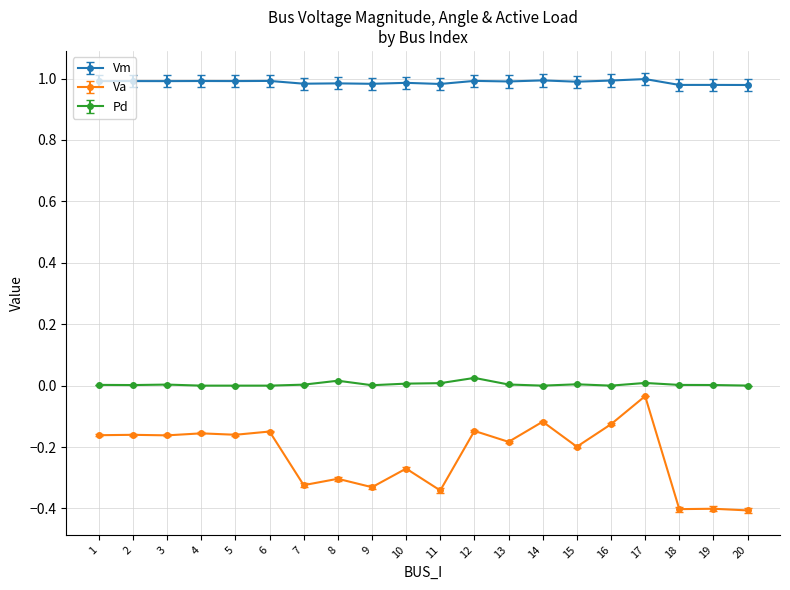

Which series has the largest range (max minus min)?

Va